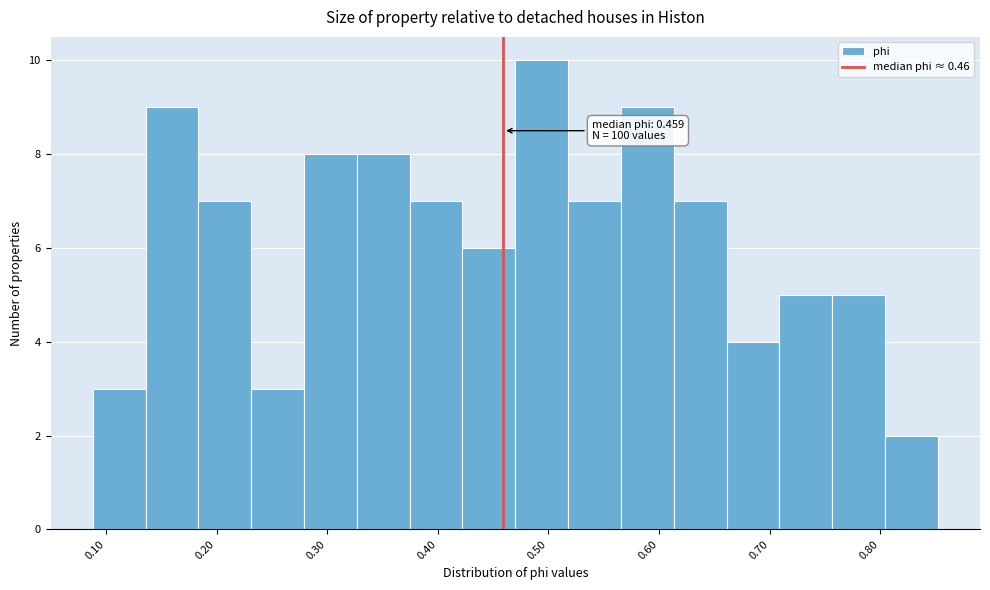

Over which range of the x-axis is the bar tallest?

0.47 to 0.52